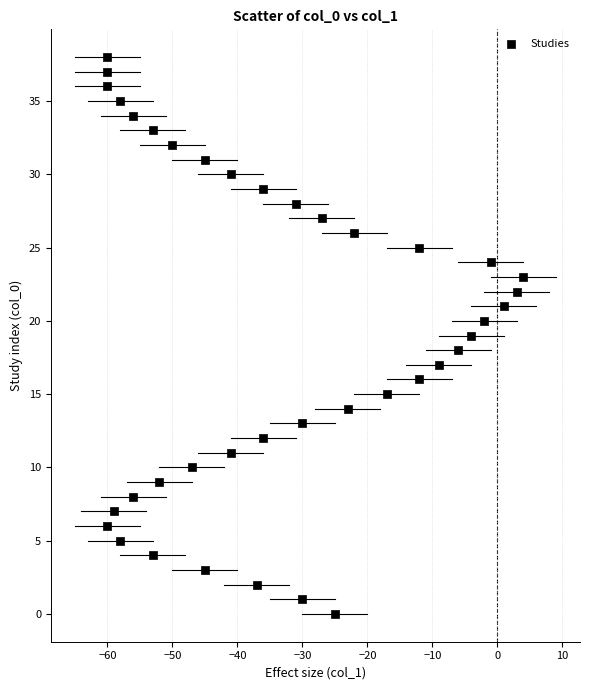

What is the range of X values (max minus min)?

64